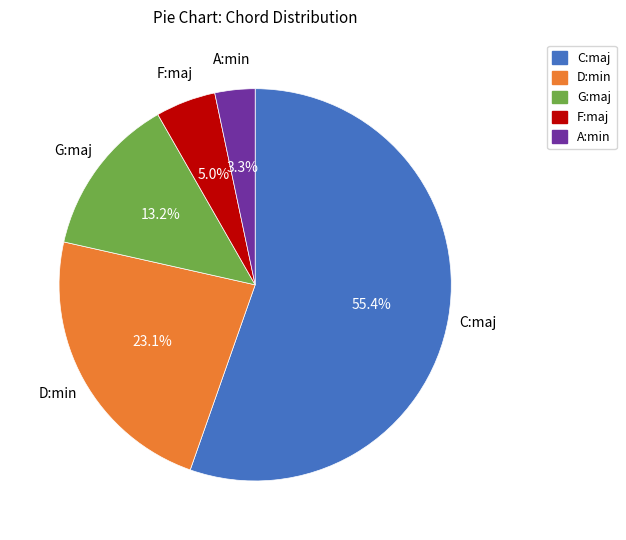

What percentage is NOT represented by G:maj?

86.8%